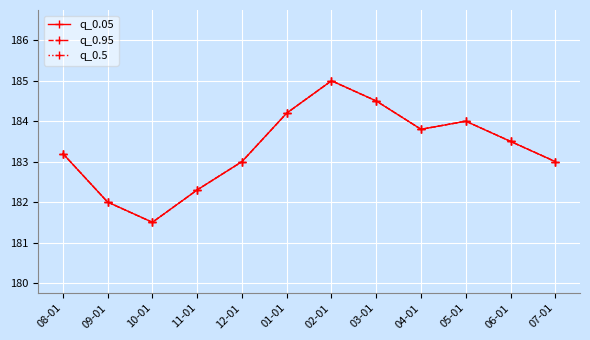

Does the chart have visible grid lines?

Yes